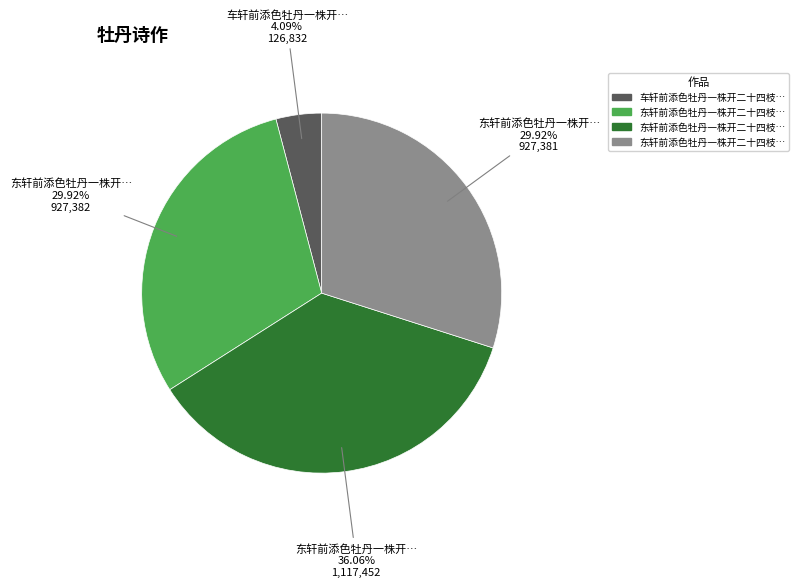

Count the number of slices in the pie.

4